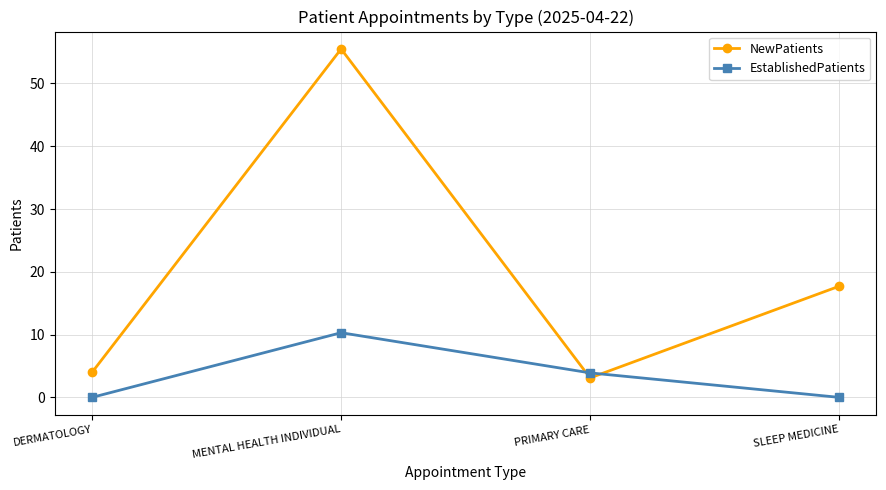

Count the number of categories in the chart.

4